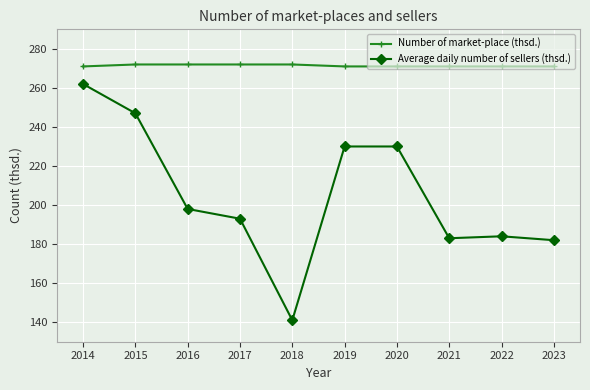

True or false: Number of market-place (thsd.) has a value of 272 at 2016.

True